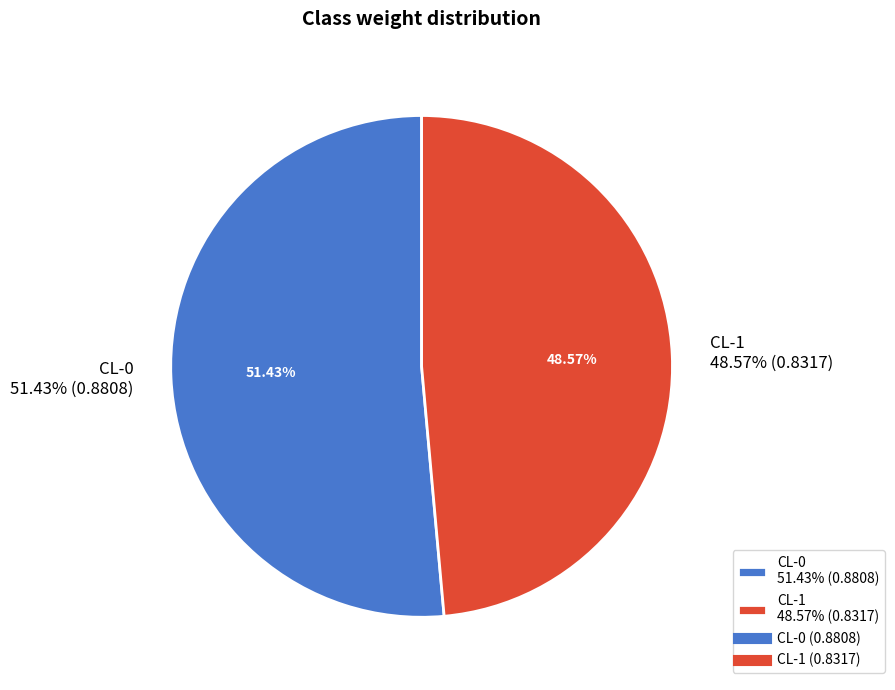

Rank the categories by value from highest to lowest.

CL-0, CL-1